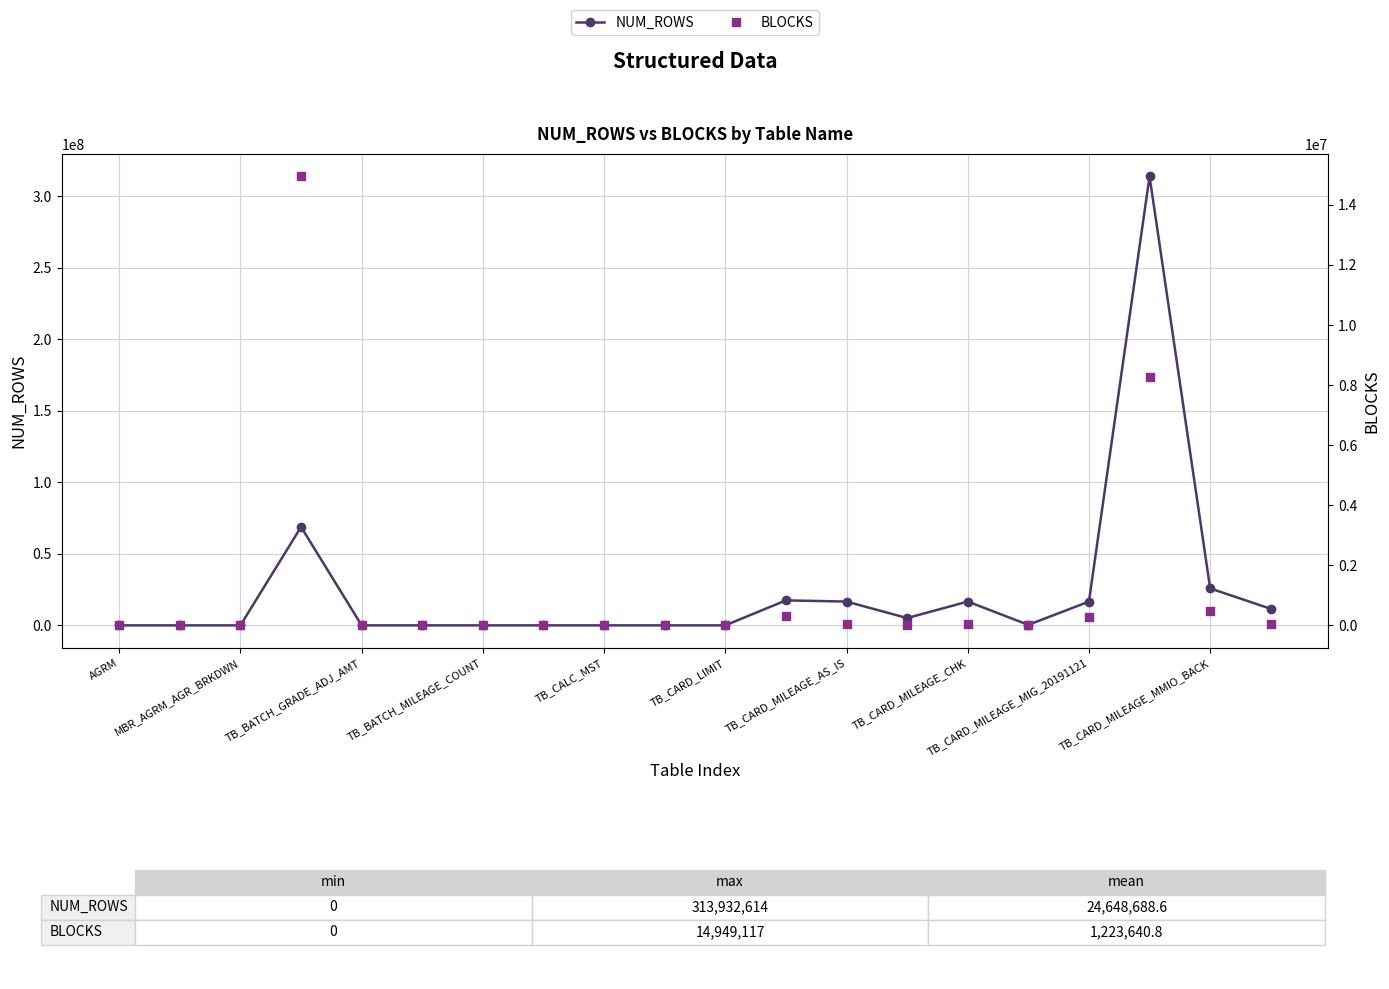

Which series reaches the minimum Y coordinate?

NUM_ROWS